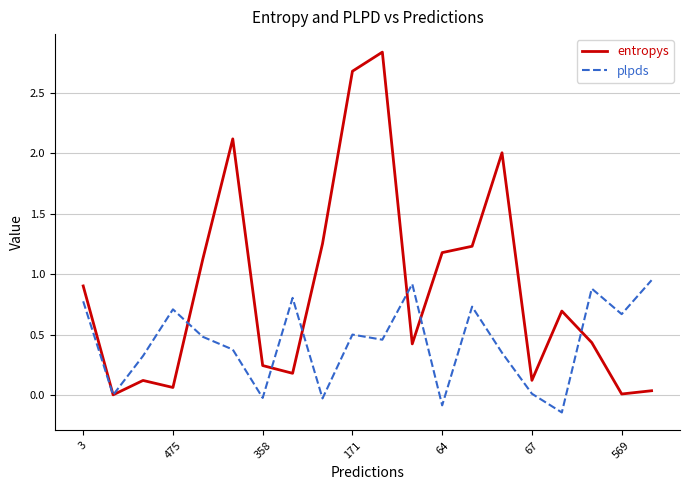

Rank the series by their average value, from highest to lowest.

entropys, plpds